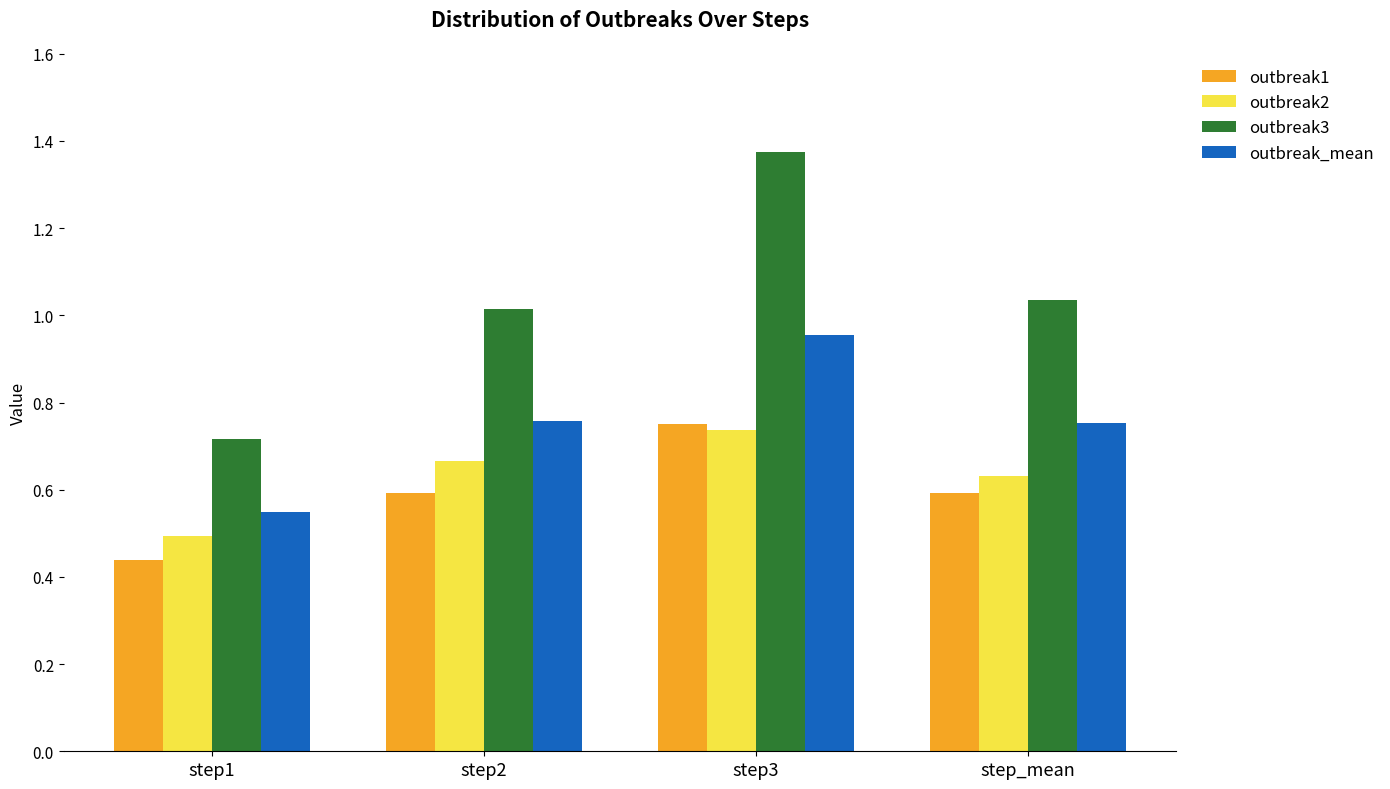

Is the value of outbreak1 at step1 greater than the value of outbreak_mean at step2?

No